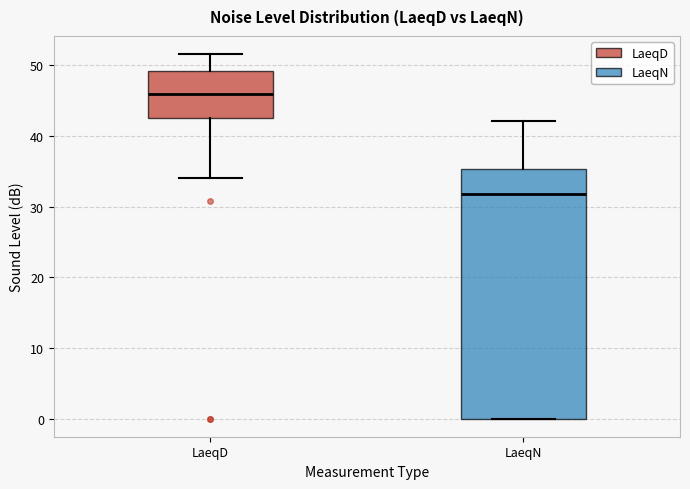

Where does the median line of the box for LaeqD sit on the y-axis? The values are not printed on the chart, so give them approximately, as read against the axis.

46